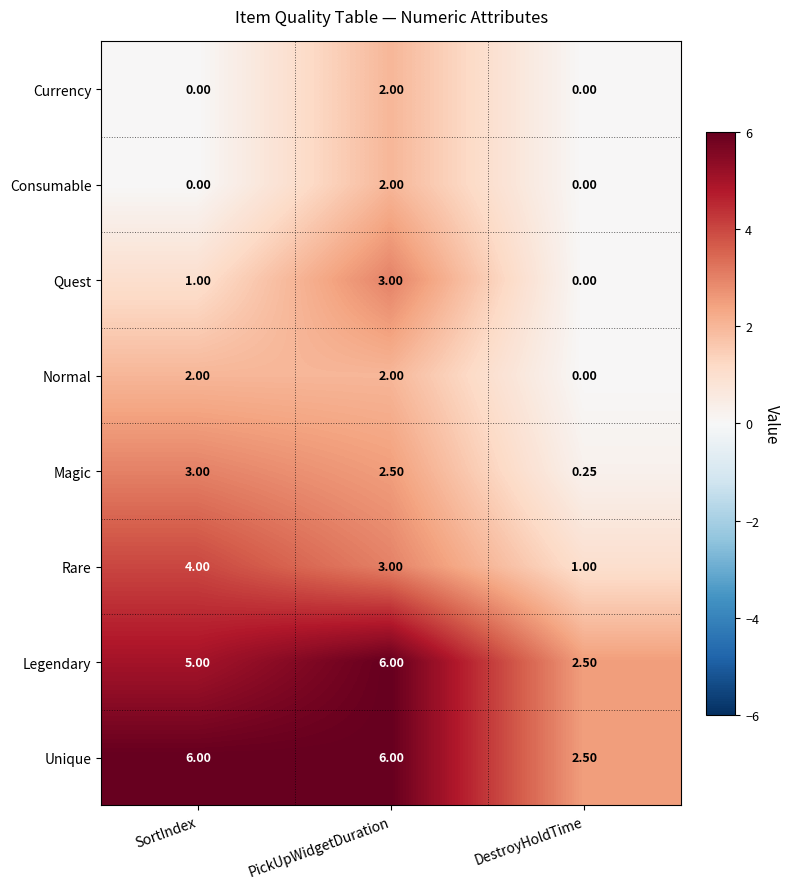

At which label is Legendary closest to 4?

SortIndex